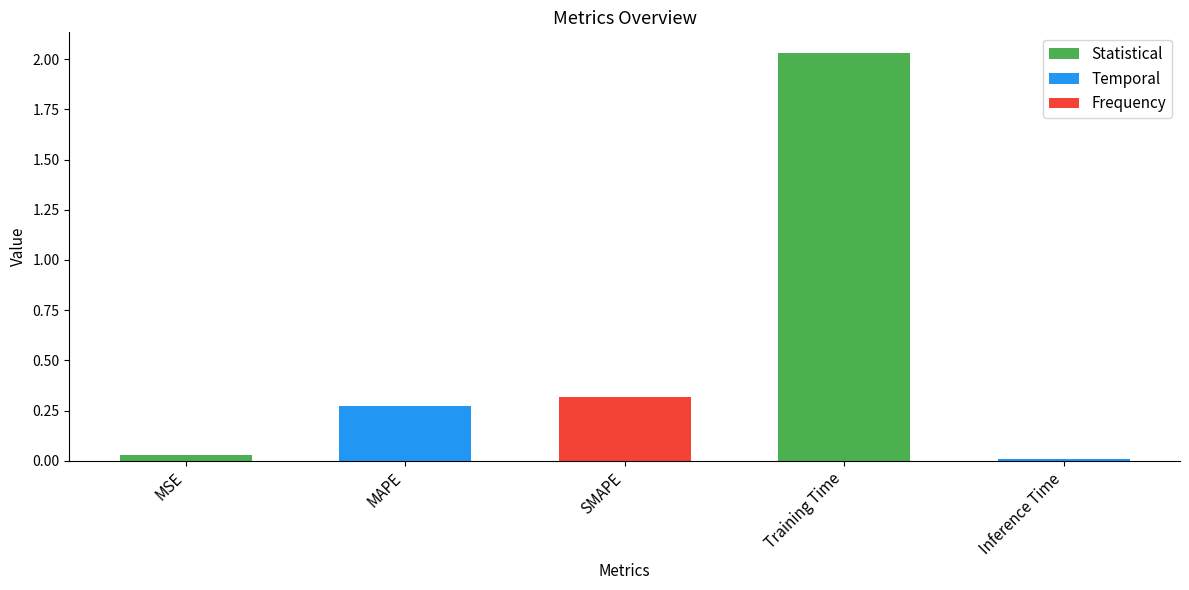

Which label corresponds to the largest value in the chart?

Training Time